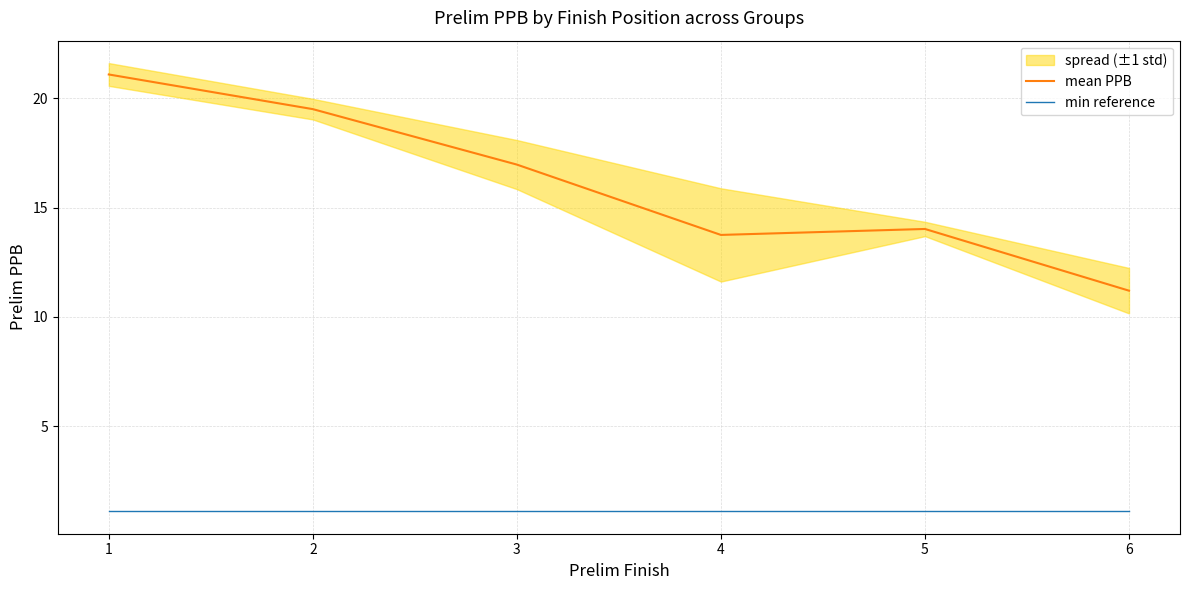

What is the smallest value displayed?

1.1